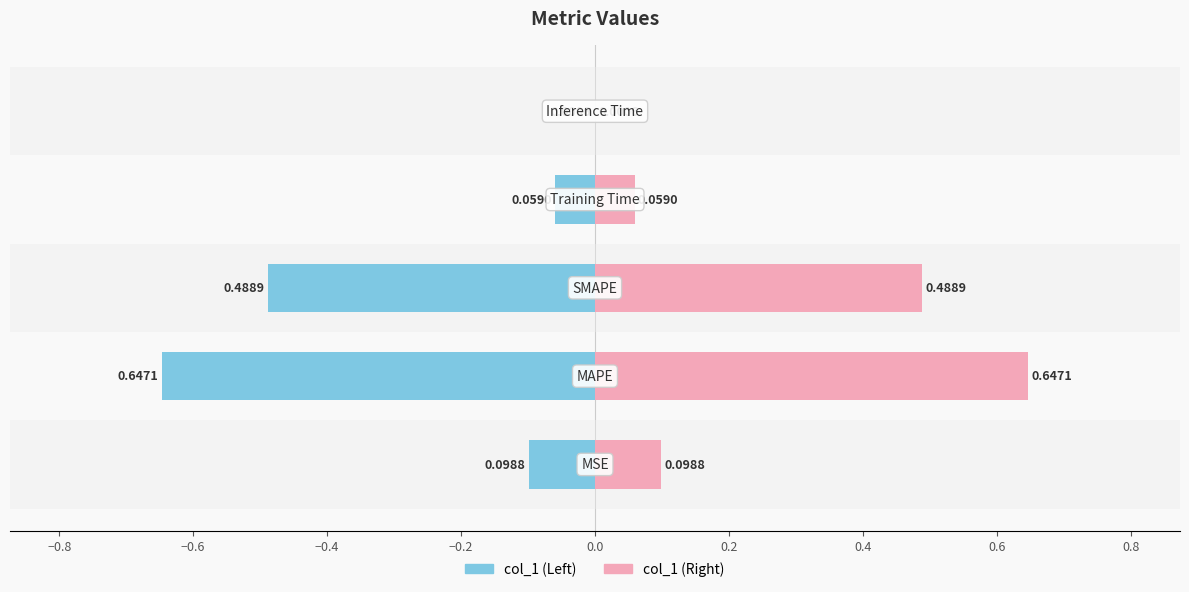

Where is the data nearest to the value 0?

Inference Time